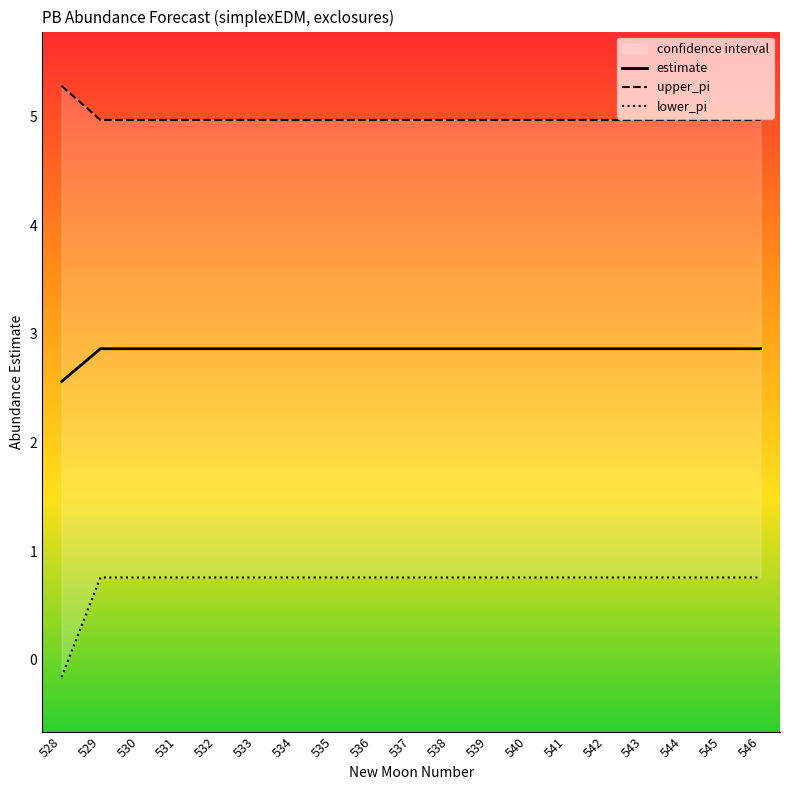

Count the number of categories in the chart.

19